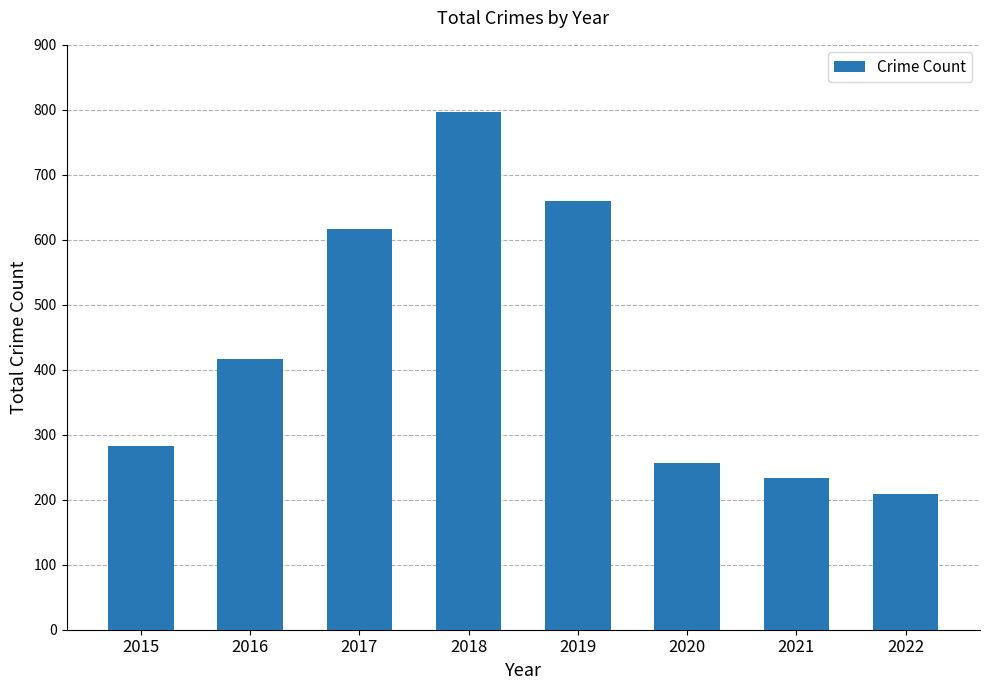

Rank the categories by value from lowest to highest.

2022, 2021, 2020, 2015, 2016, 2017, 2019, 2018